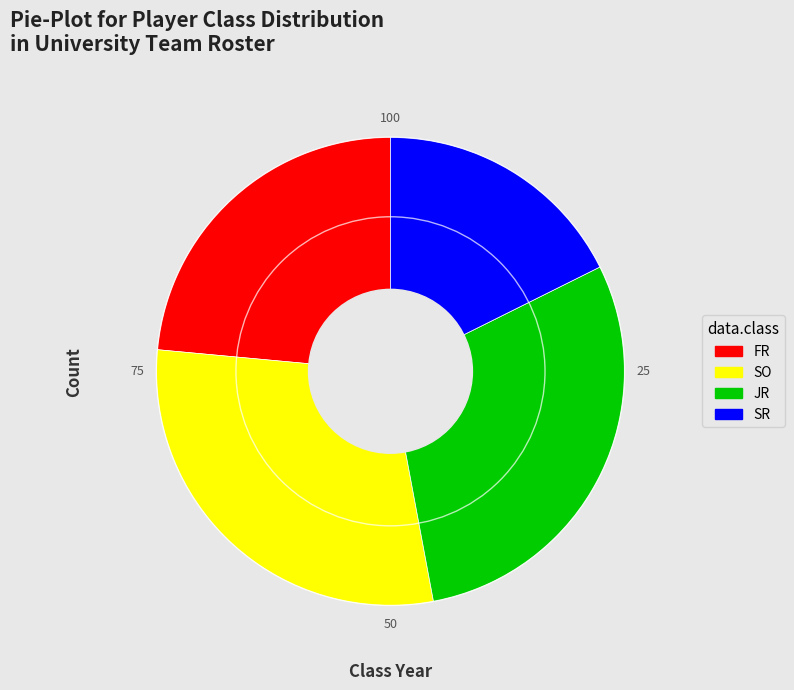

What is the ratio of the value at FR to the value at SO?

0.8